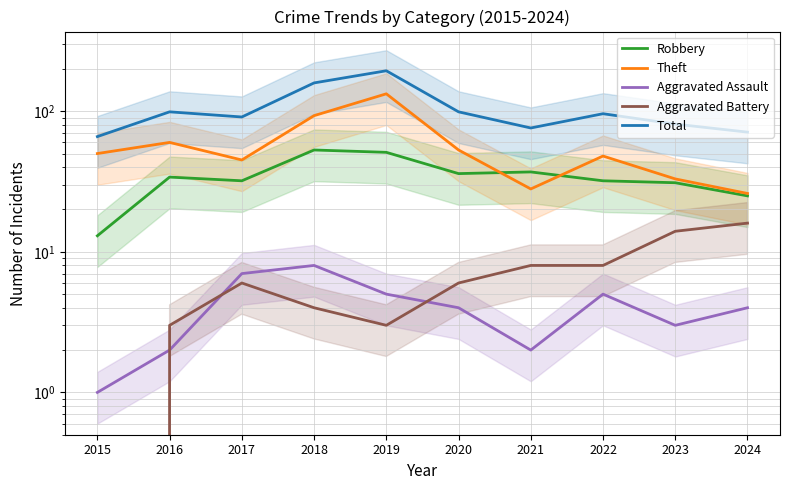

At how many categories does at least one series exceed 184?

1